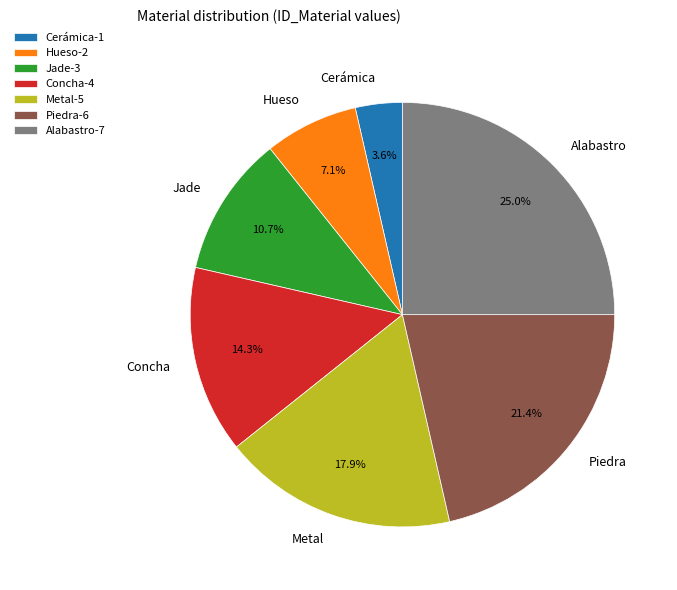

Does any single category account for the majority?

No